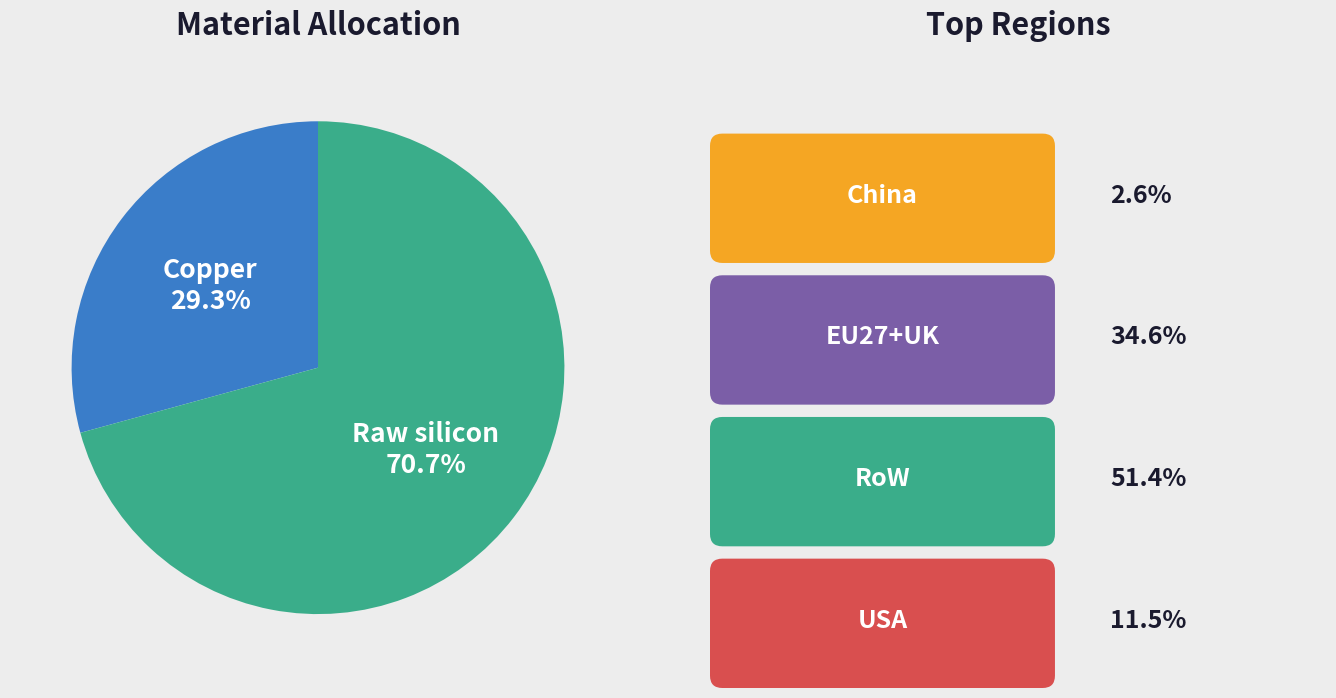

Does any single category account for the majority?

Yes